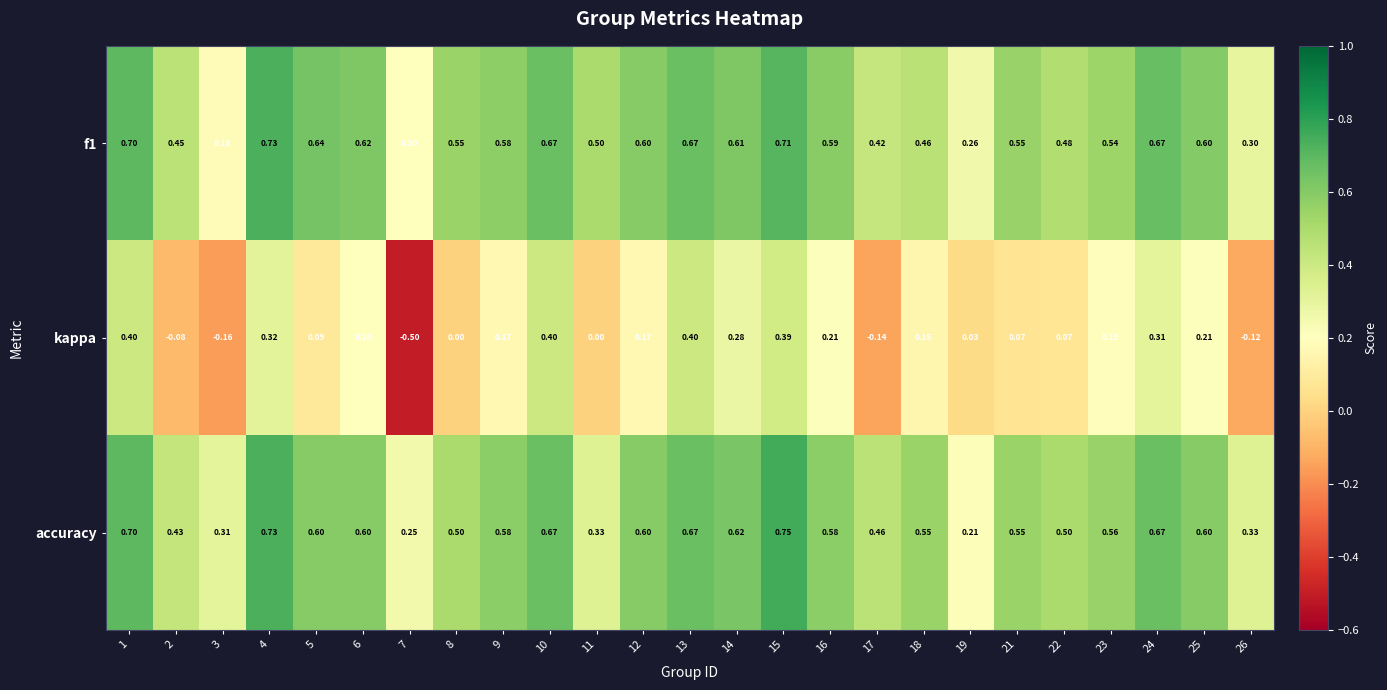

Which series has the largest total across all categories?

accuracy